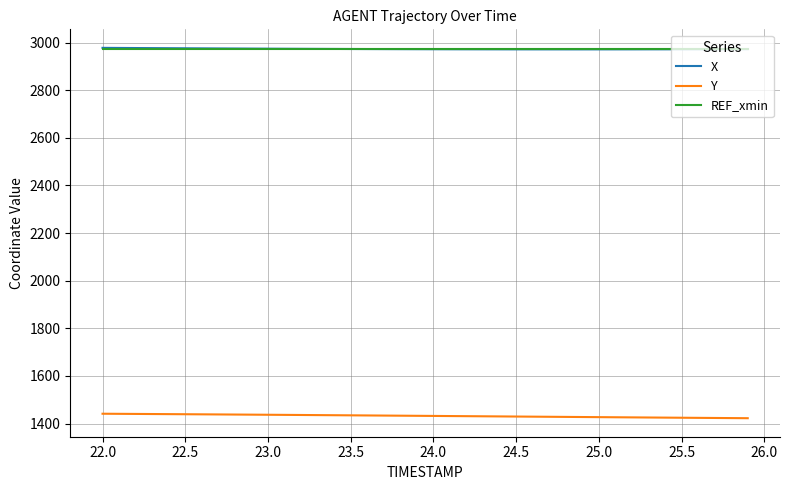

What is the maximum value shown in the chart?

2977.6